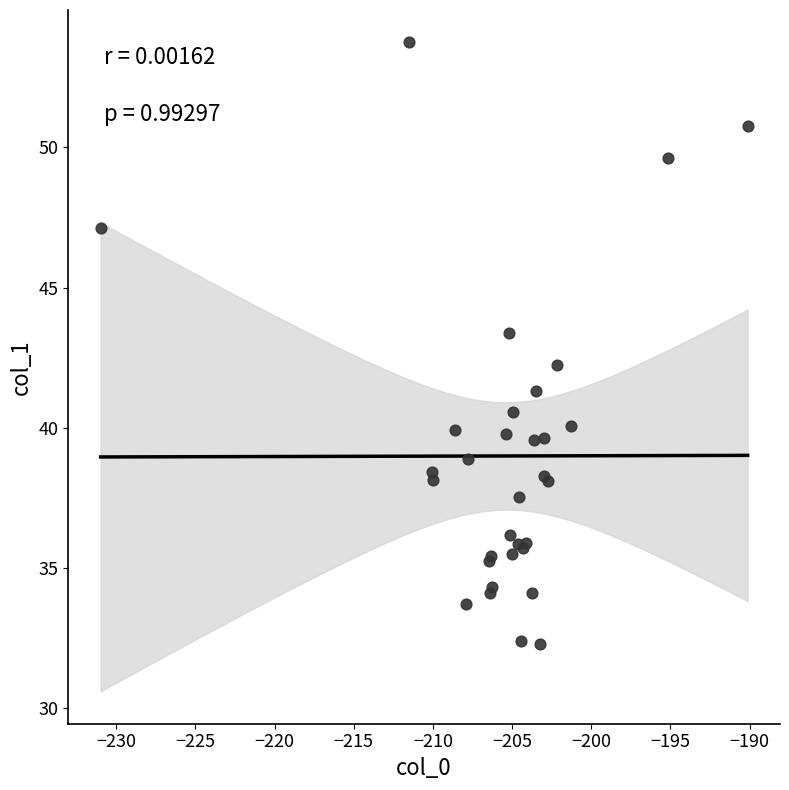

What Y value in the scatter plot is closest to 43?

43.4